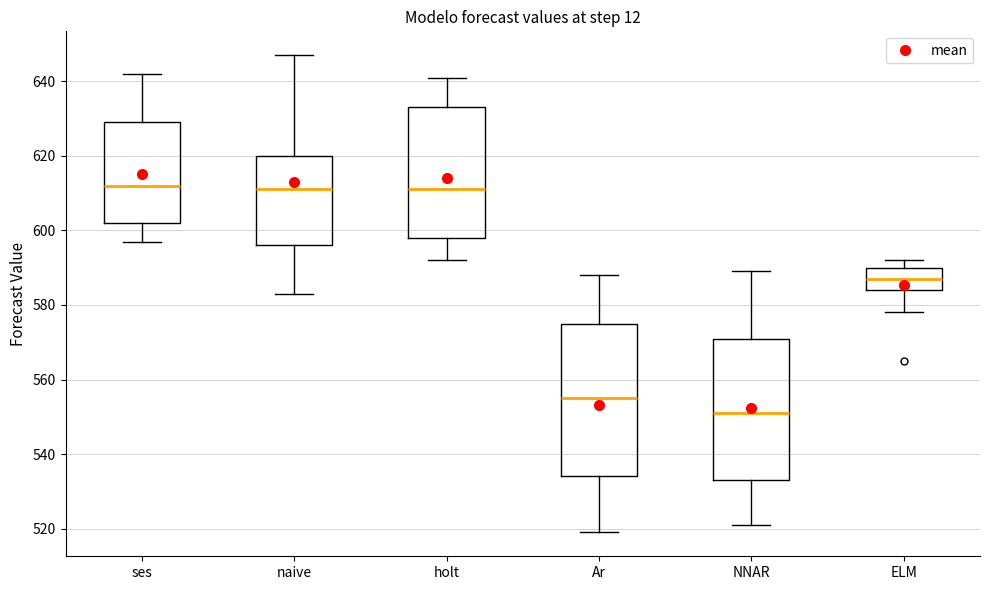

Reading left to right, transcribe this box plot: for each box, give where its median line is, the range the box spans, and where its two whiskers end, as read against the y-axis. The values are not printed on the chart, so give them approximately, as read against the axis.

ses: median 612, box 602 to 630, whiskers 598 to 642
naive: median 612, box 596 to 620, whiskers 584 to 648
holt: median 612, box 598 to 634, whiskers 592 to 642
Ar: median 556, box 534 to 576, whiskers 520 to 588
NNAR: median 552, box 534 to 572, whiskers 522 to 590
ELM: median 588, box 584 to 590, whiskers 578 to 592